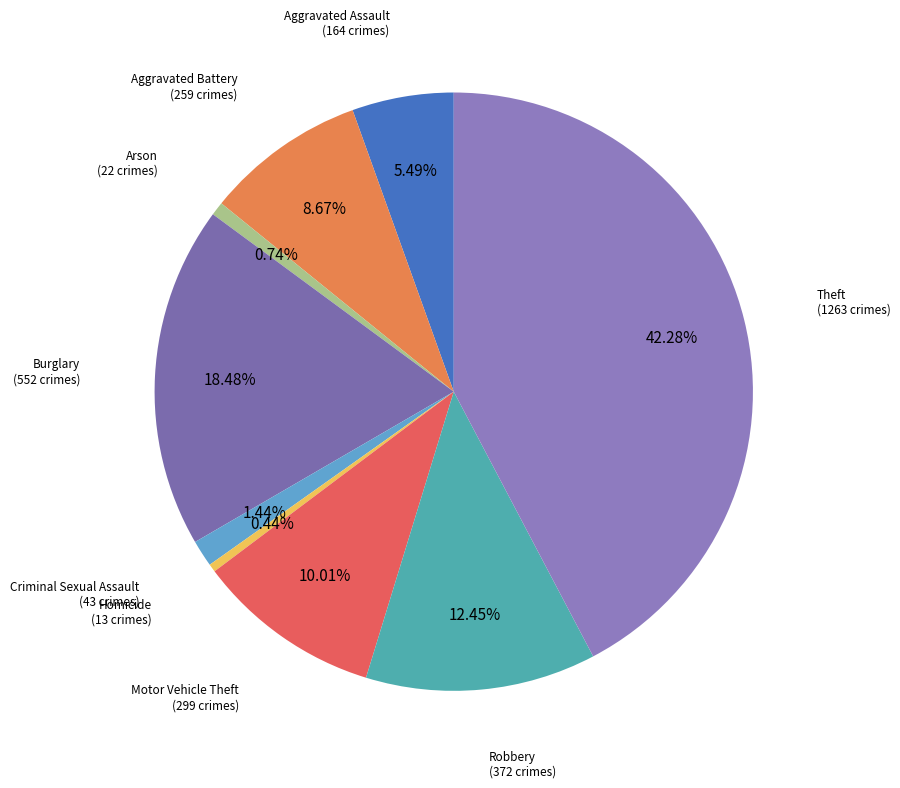

Is there any slice that represents more than half of the pie?

No